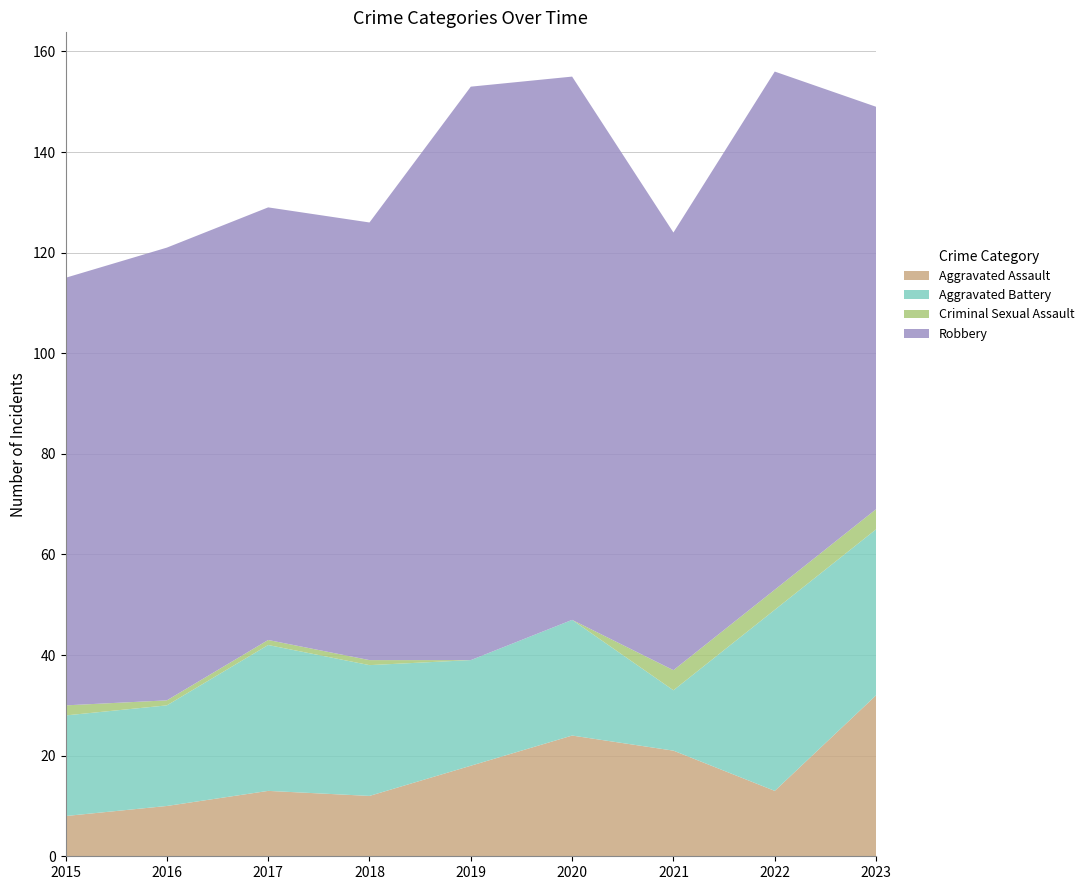

Reading left to right, extract all data points from this chart.

Aggravated Assault: 2015=8	2016=10	2017=13	2018=12	2019=18	2020=24	2021=21	2022=13	2023=32
Aggravated Battery: 2015=20	2016=20	2017=29	2018=26	2019=21	2020=23	2021=12	2022=36	2023=33
Criminal Sexual Assault: 2015=2	2016=1	2017=1	2018=1	2019=0	2020=0	2021=4	2022=4	2023=4
Robbery: 2015=85	2016=90	2017=86	2018=87	2019=114	2020=108	2021=87	2022=103	2023=80